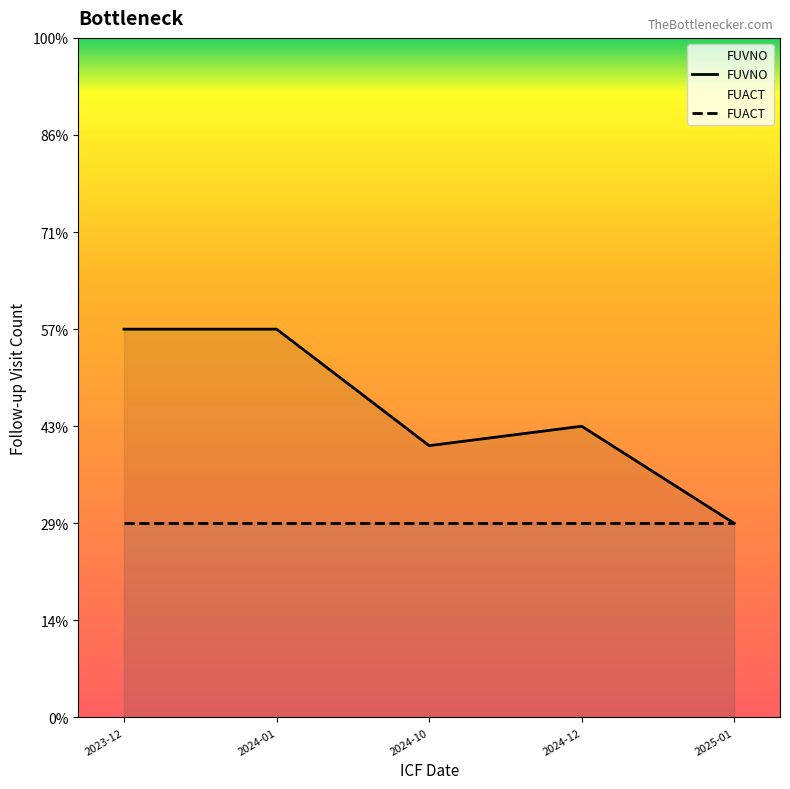

What position from the left is 2024-01?

2